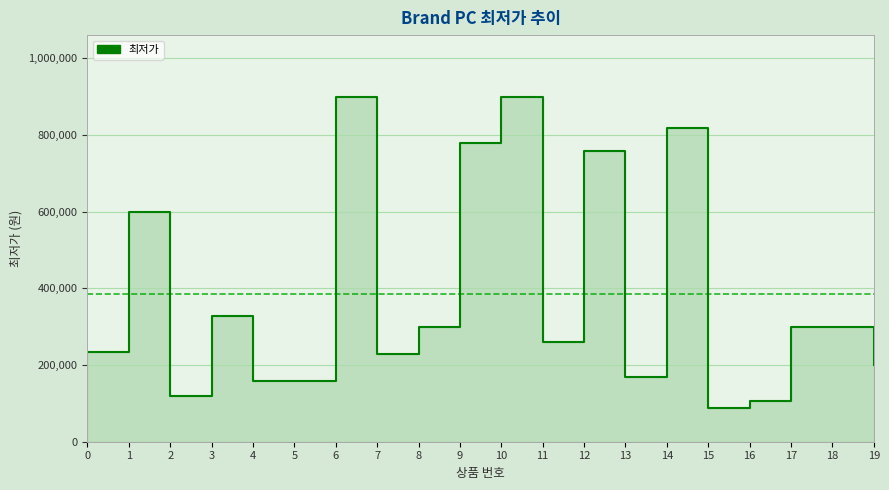

Which label corresponds to the largest value in the chart?

6